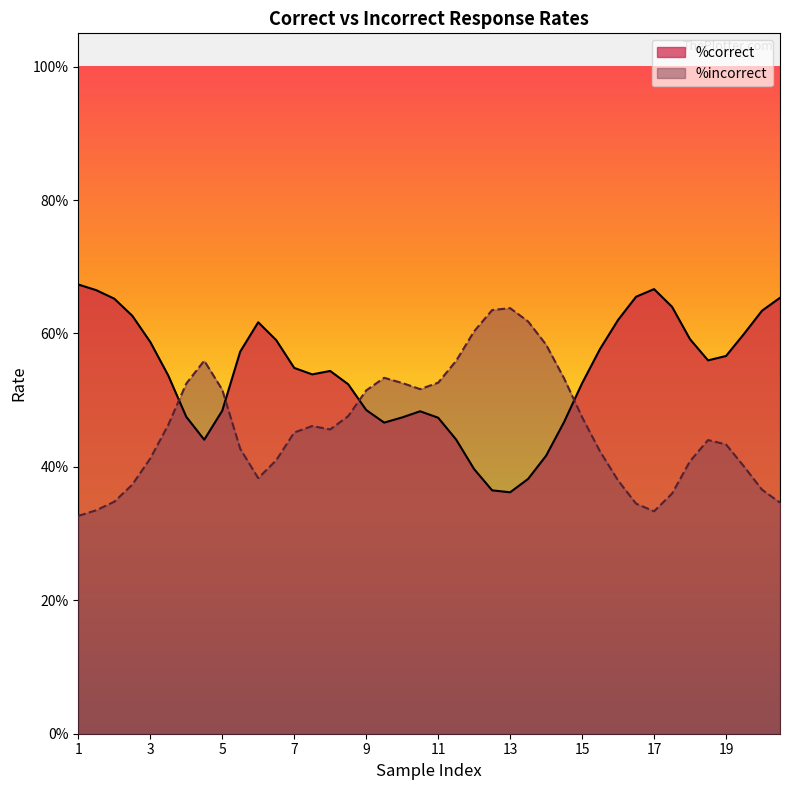

Which series ends up on top after the final intersection of %correct and %incorrect?

%correct